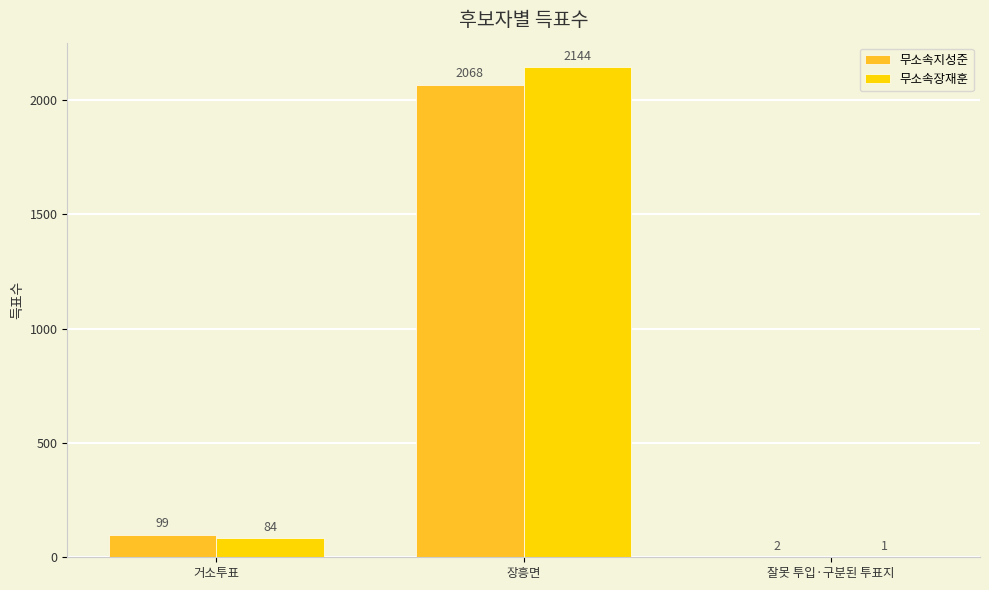

Is it true that 무소속장재훈 equals 1390 at 장흥면?

False